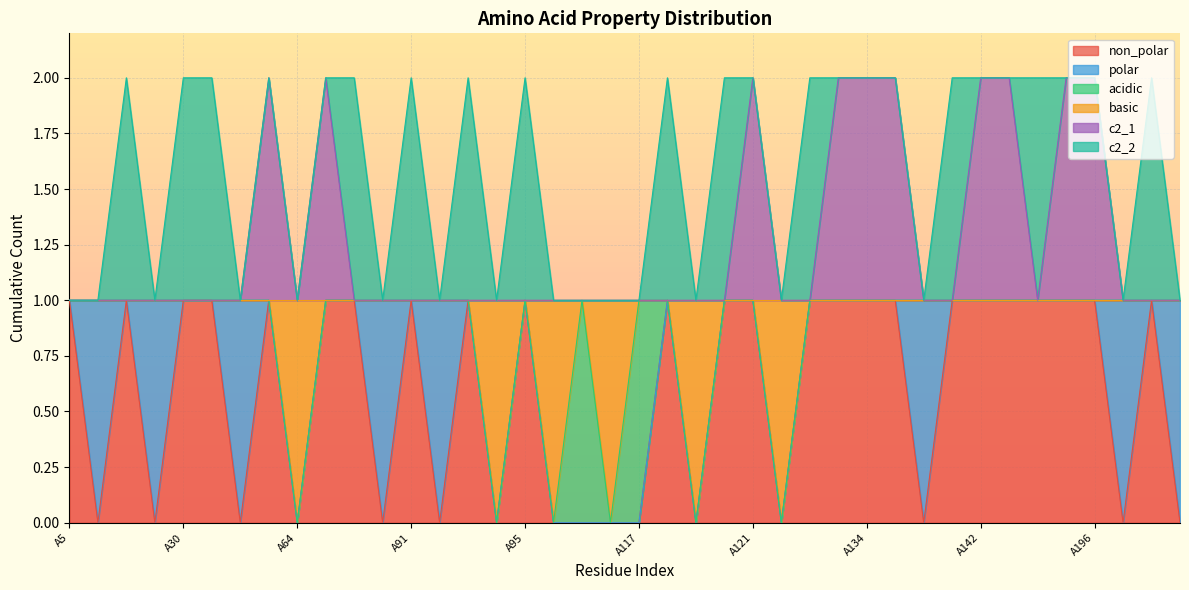

True or false: basic has a value of 2 at A30.

False